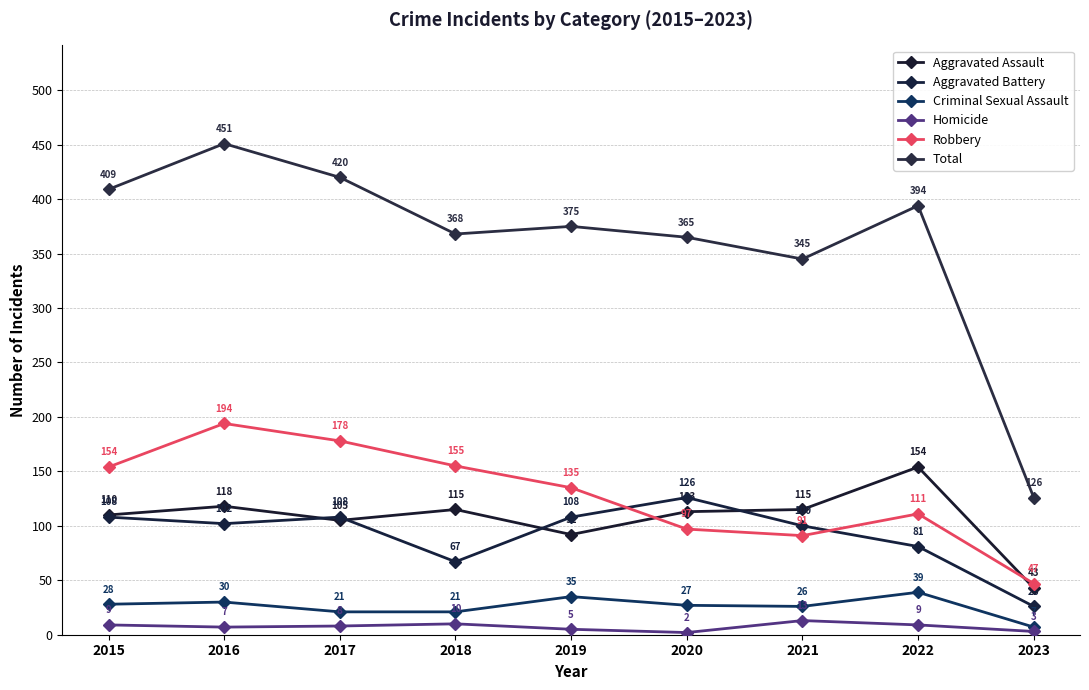

What is the approximate value of Total at 2021, to the nearest 50?

350